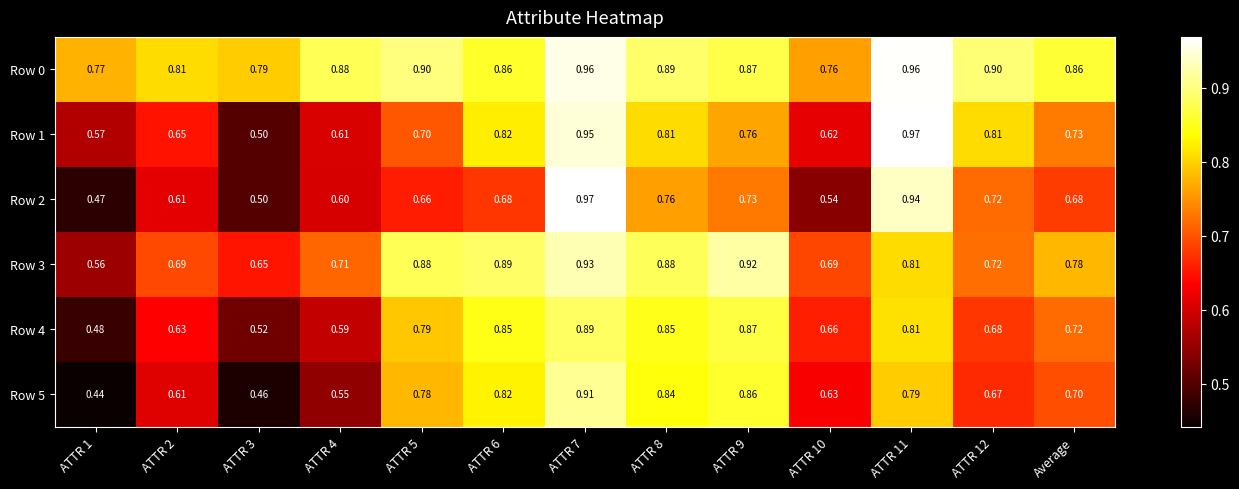

Is the value of Row 3 at ATTR 4 greater than the value of Row 5 at ATTR 5?

No